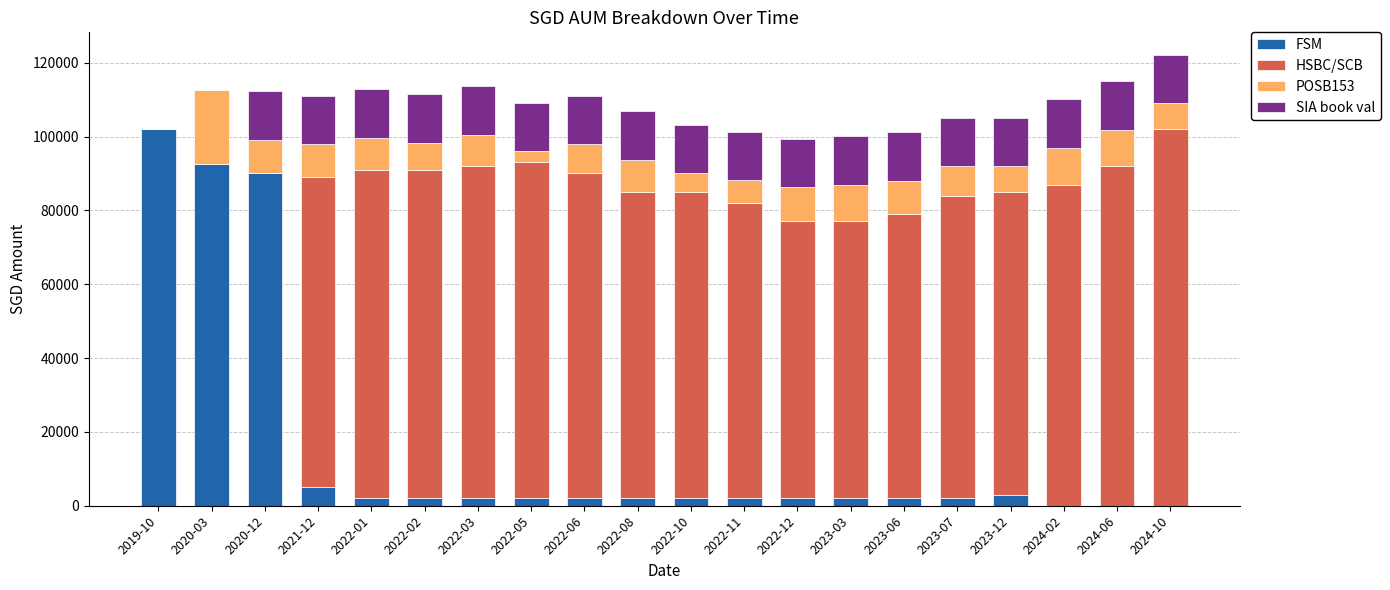

Which category has the highest value in the FSM series?

2019-10